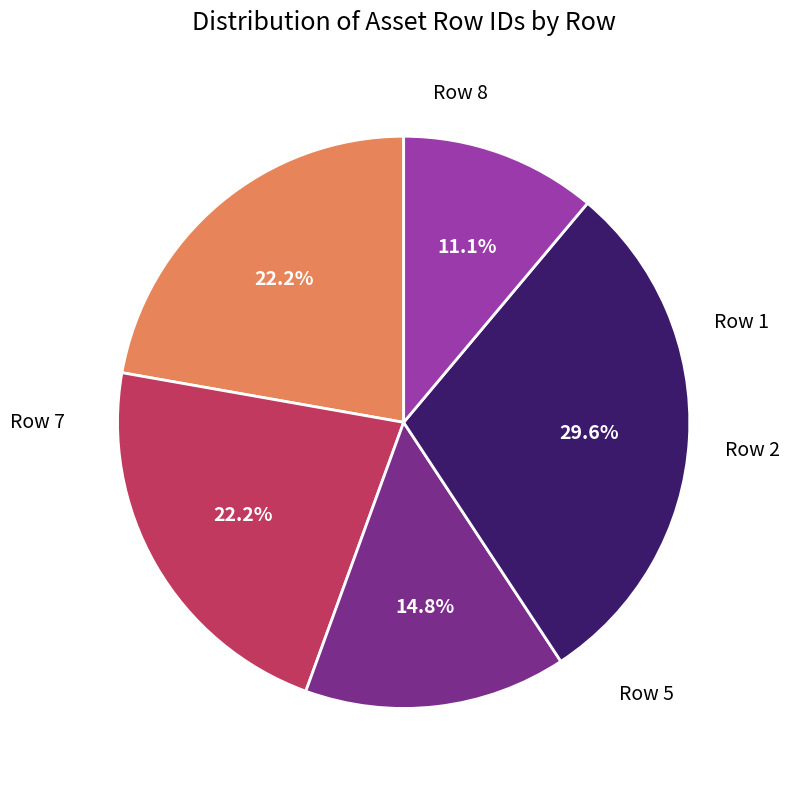

Is there any slice that represents more than half of the pie?

No